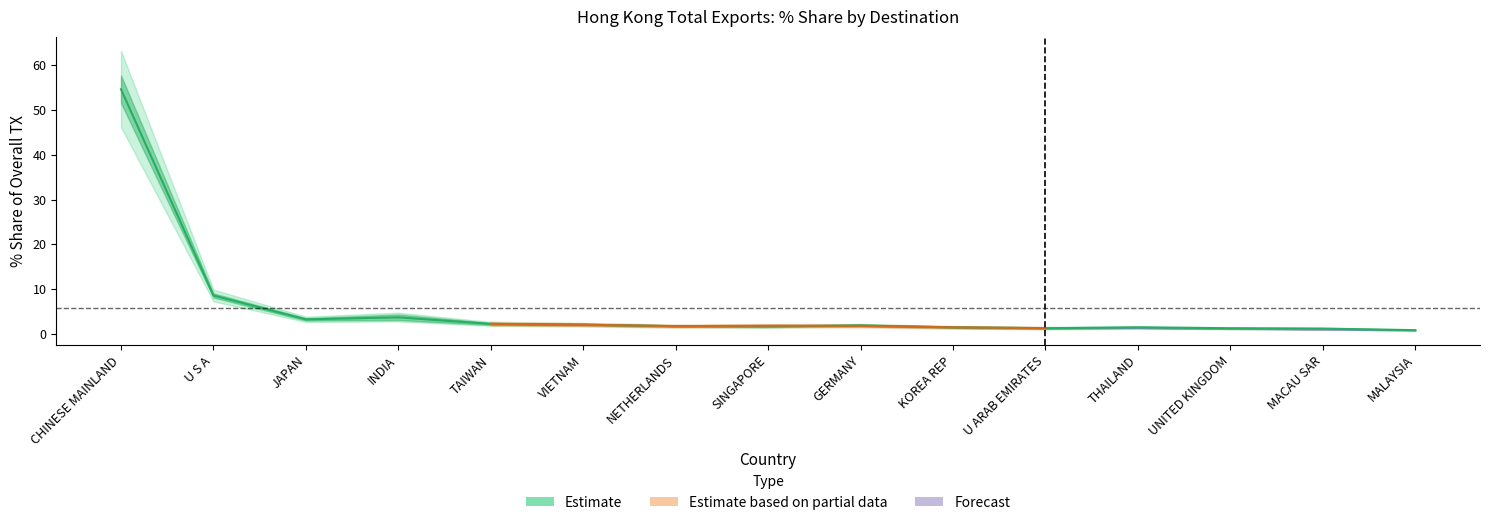

What is the minimum value shown in the chart?

0.7